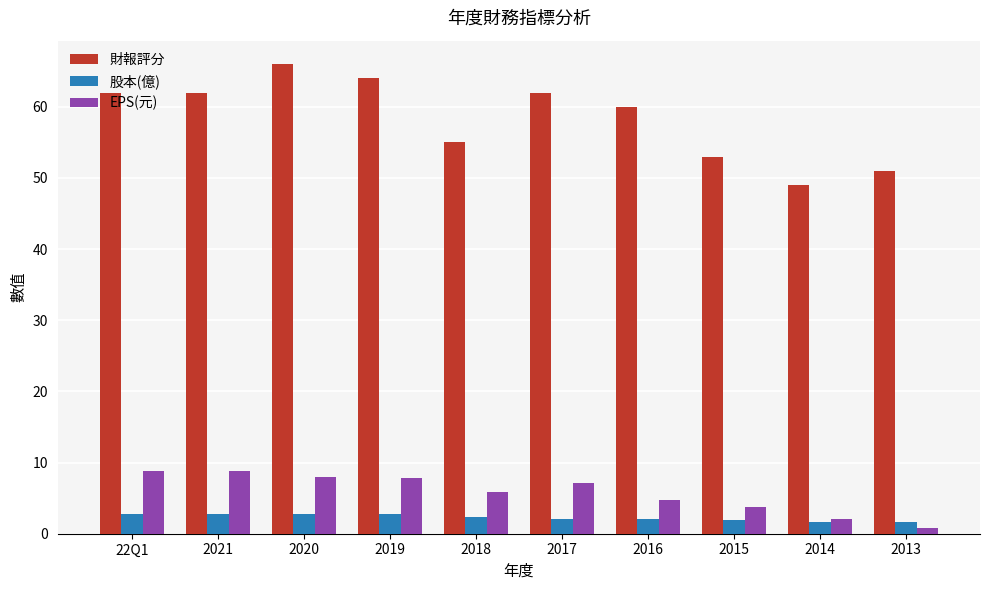

What value does the EPS(元) series have at 2016?

4.7